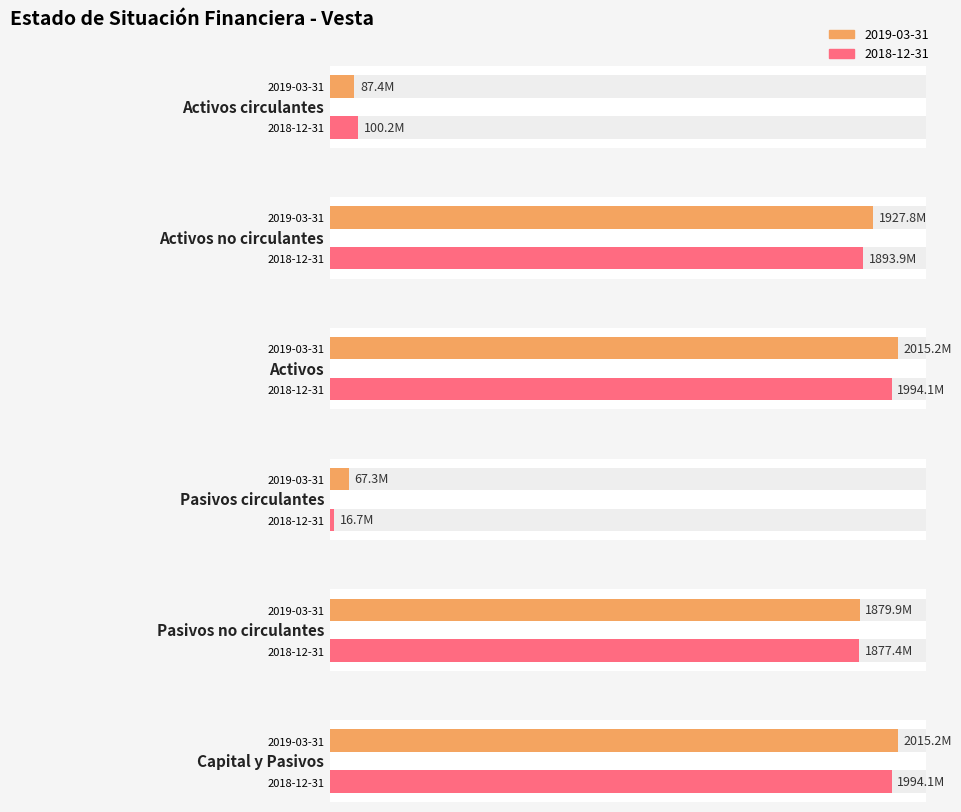

At Capital y Pasivos, list the series in order from smallest to largest.

2018-12-31, 2019-03-31